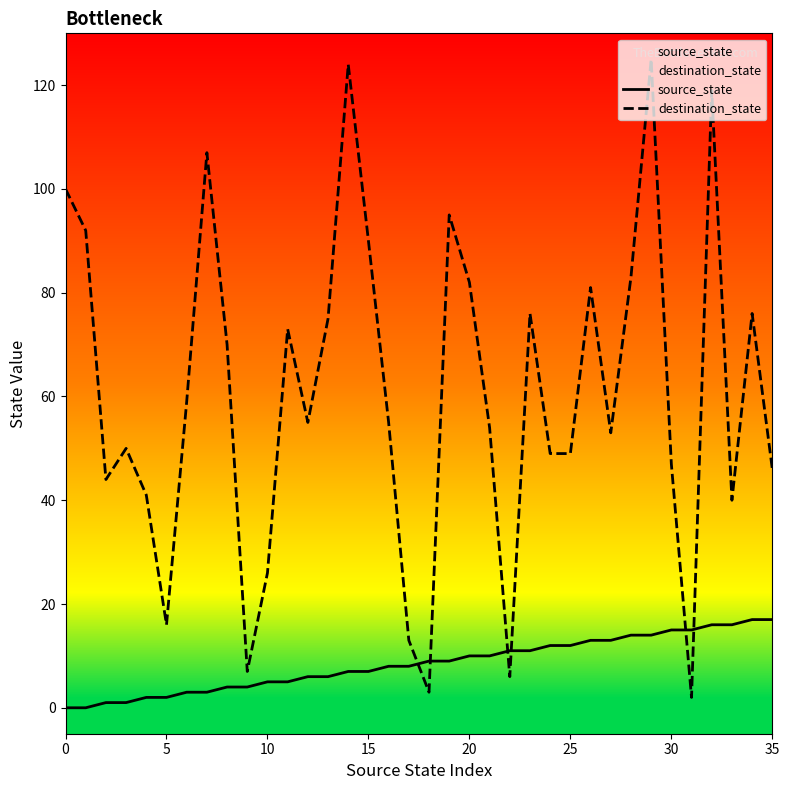

How many categories are shown in the chart?

36